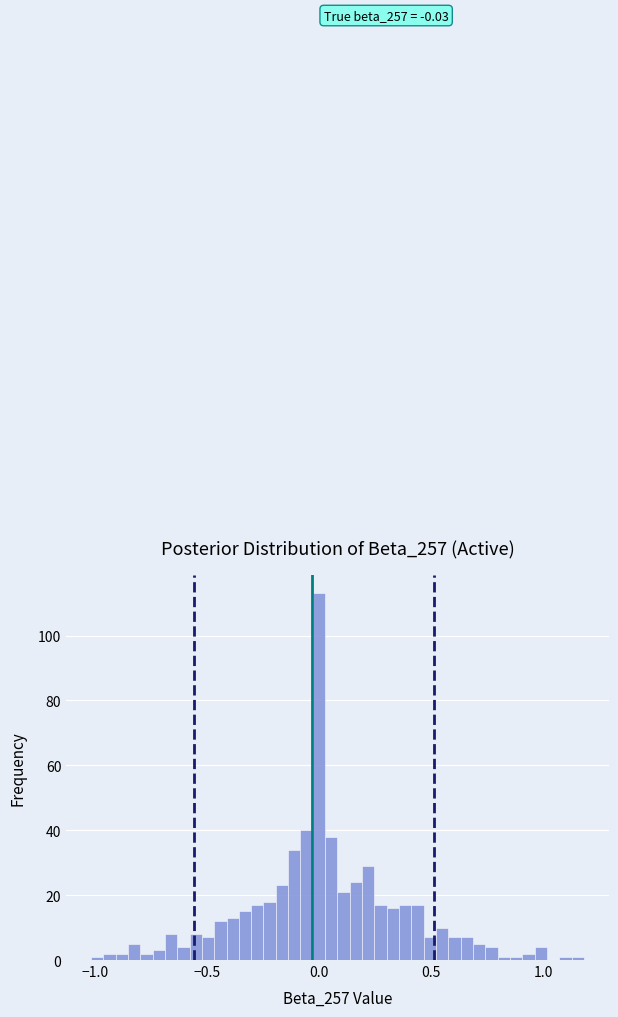

Around what value on the x-axis is the tallest bar? Give the approximate position of its centre, as read against the axis.

0.00